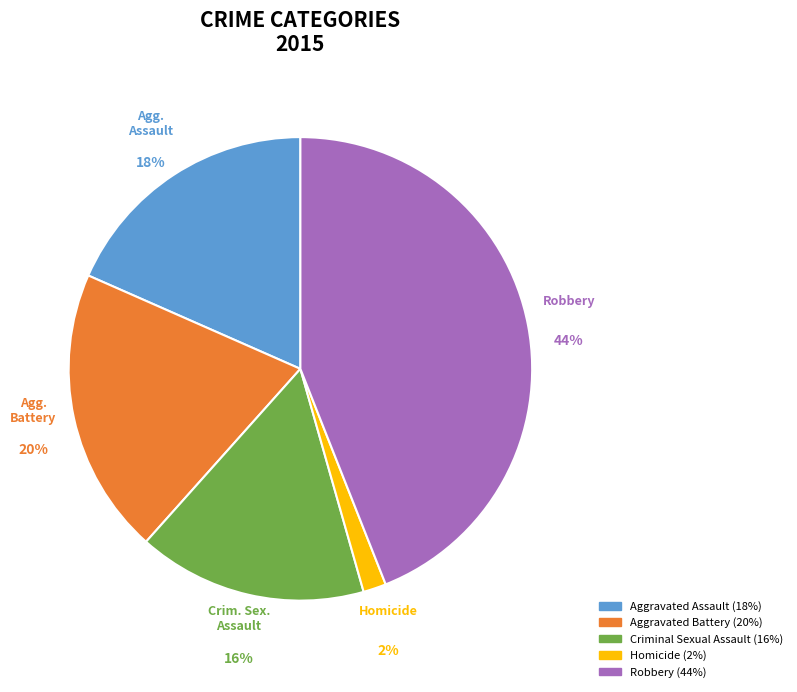

Which slice is the smallest?

Homicide